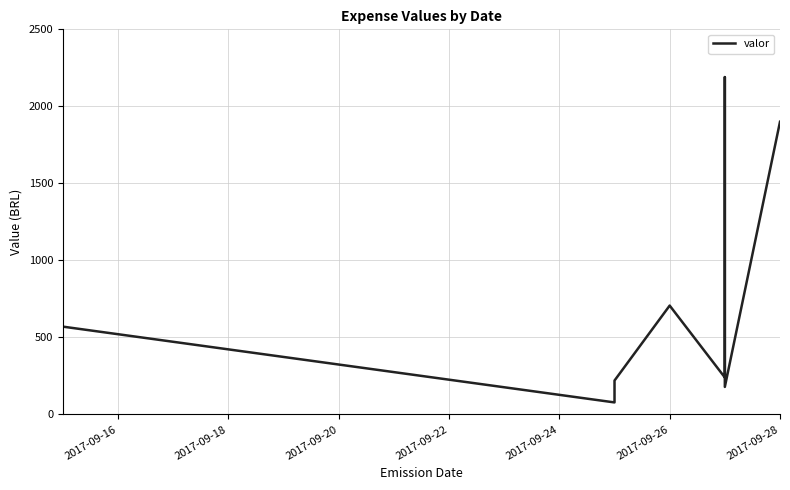

What is the smallest value displayed?

78.0